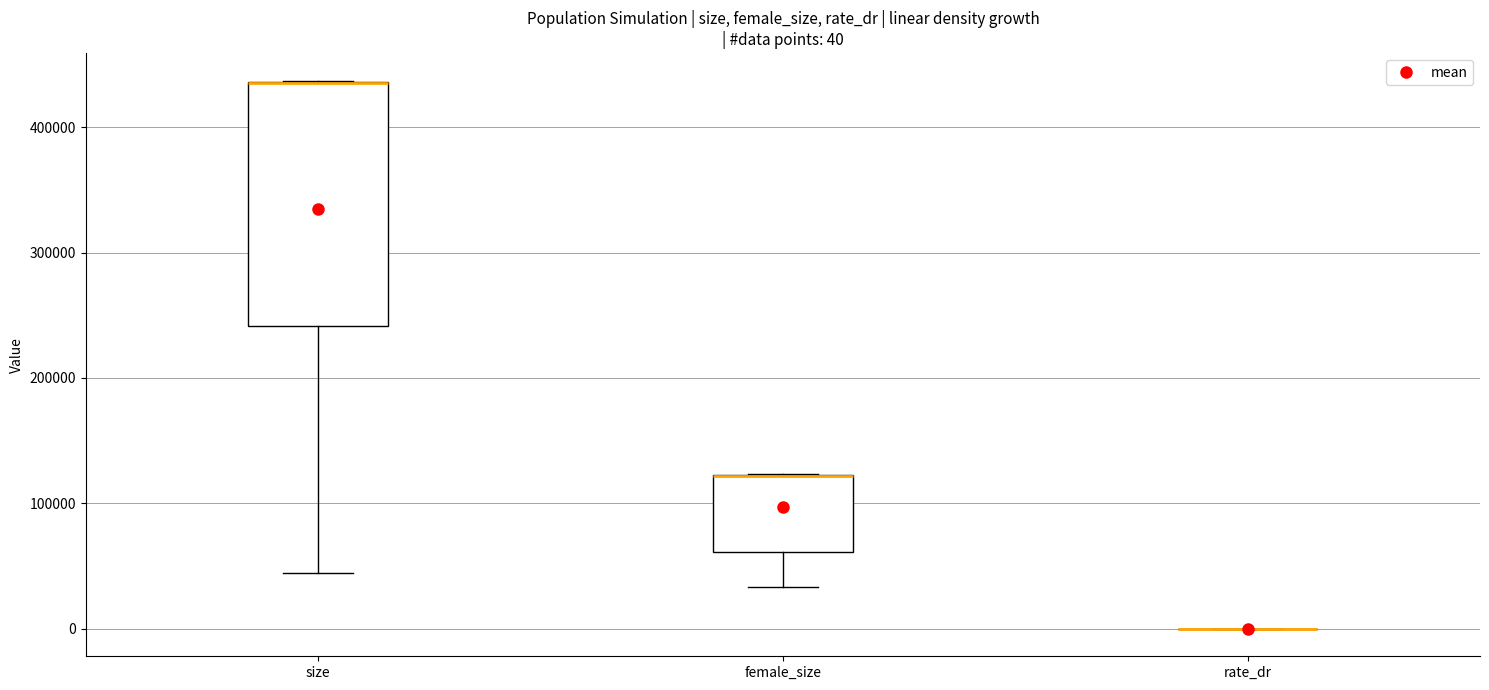

Which box is the tallest, from its lower edge to its upper edge?

size